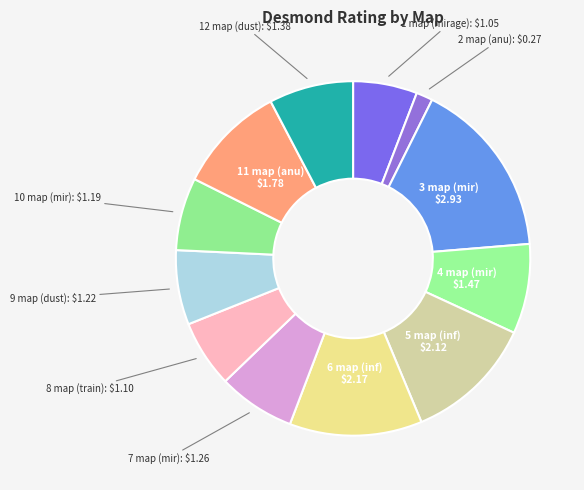

Which category has the biggest portion of the pie?

3 map (mir)